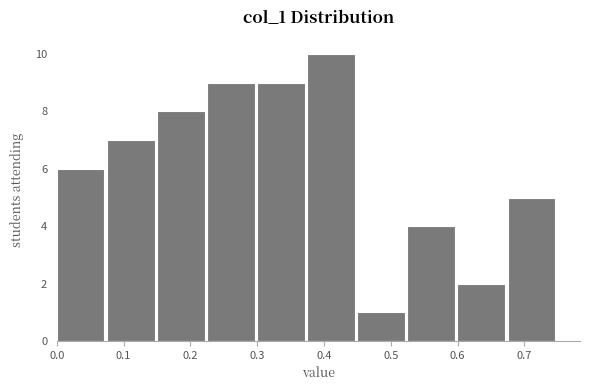

What is the height of the bar covering 0.22 to 0.30 on the x-axis? Neither the bar edges nor the heights are printed on the chart, so give them approximately, as read against the axes.

9